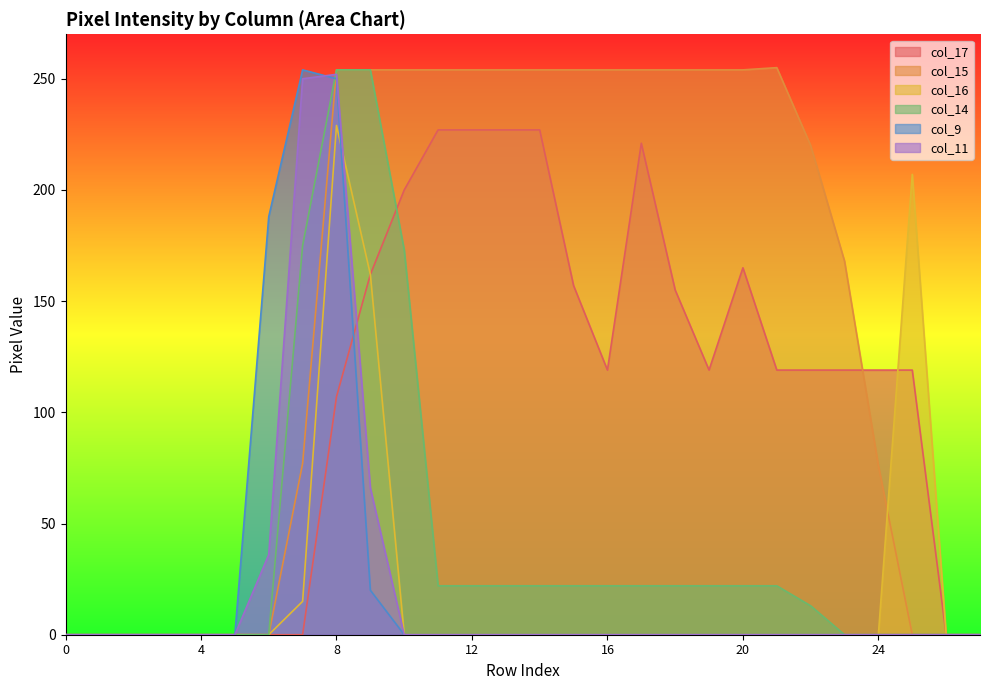

Reading left to right, transcribe all the data shown in this chart.

col_17: 0	0	0	0	0	0	0	0	107	162	200	227	227	227	227	157	119	221	155	119	165	119	119	119	119	119	0	0
col_15: 0	0	0	0	0	0	0	77	254	254	254	254	254	254	254	254	254	254	254	254	254	255	220	168	76	0	0	0
col_16: 0	0	0	0	0	0	0	15	229	162	0	0	0	0	0	0	0	0	0	0	0	0	0	0	0	207	0	0
col_14: 0	0	0	0	0	0	0	175	254	254	173	22	22	22	22	22	22	22	22	22	22	22	13	0	0	0	0	0
col_9: 0	0	0	0	0	0	188	254	250	20	0	0	0	0	0	0	0	0	0	0	0	0	0	0	0	0	0	0
col_11: 0	0	0	0	0	0	36	250	252	66	0	0	0	0	0	0	0	0	0	0	0	0	0	0	0	0	0	0